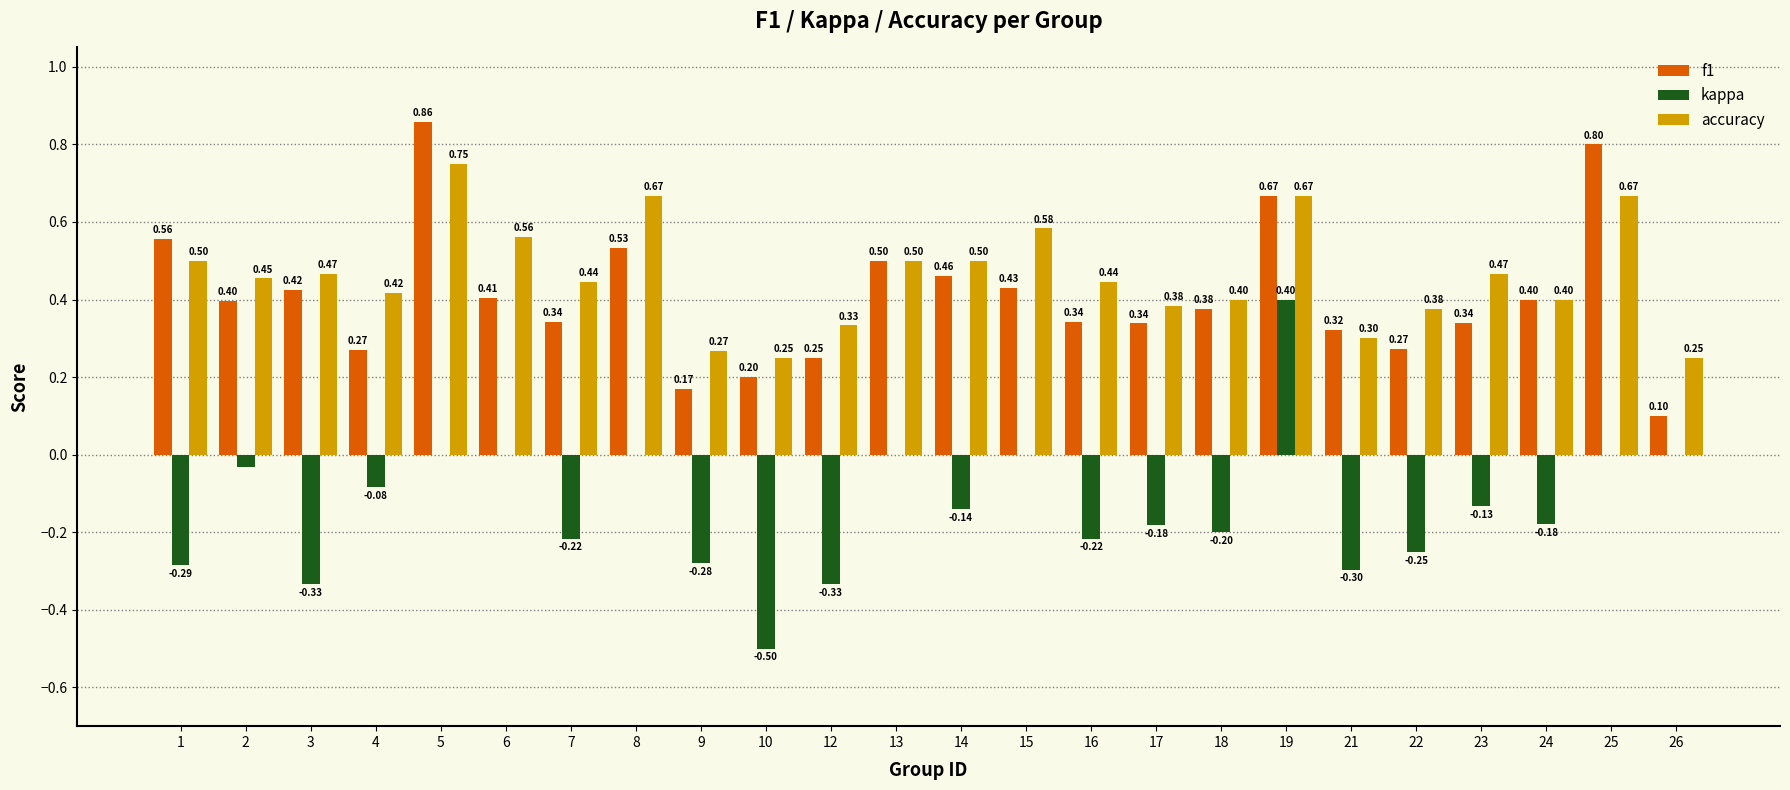

What is the total value across all series at 17?

0.5